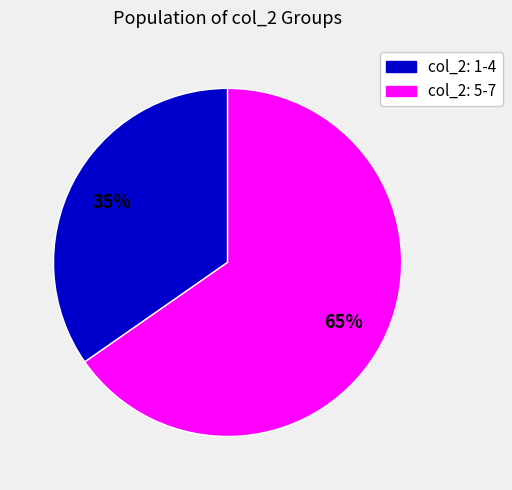

Is the sum of col_2: 5-7 and col_2: 1-4 greater than half?

Yes